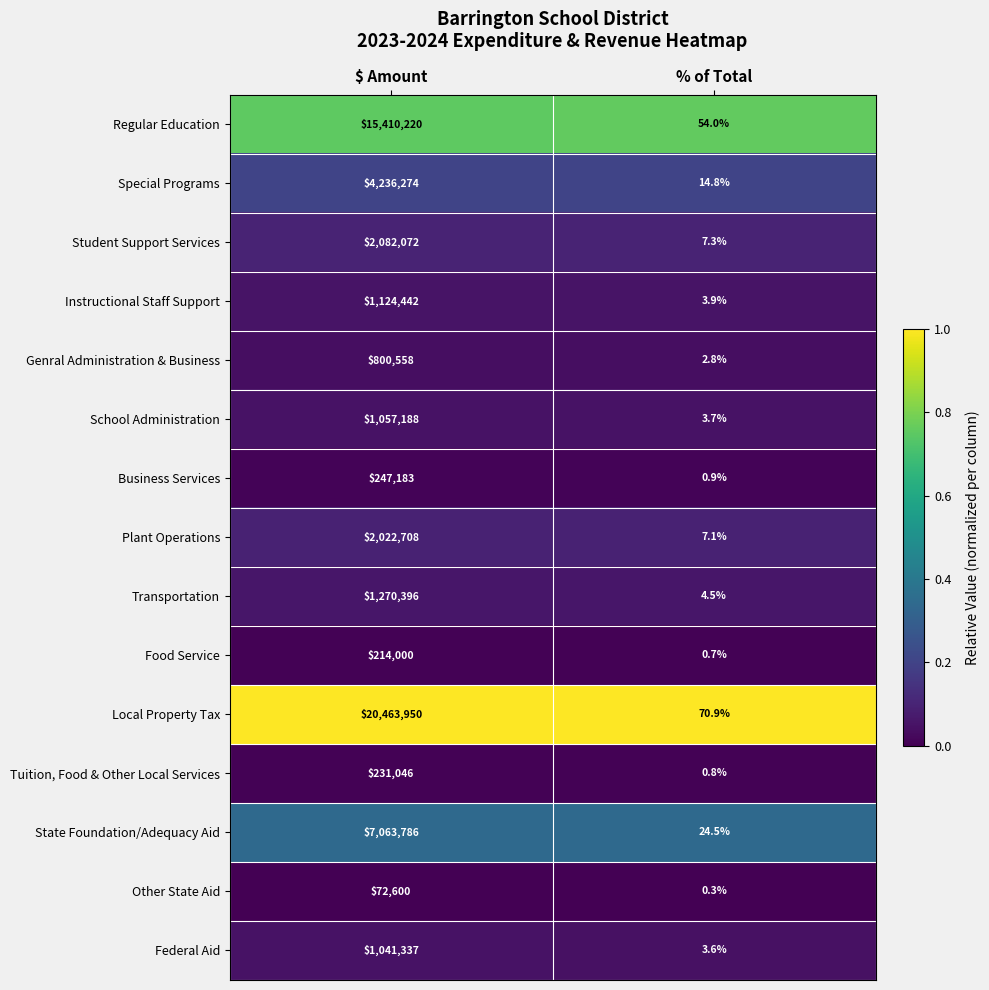

Which series has the largest total across all categories?

Local Property Tax